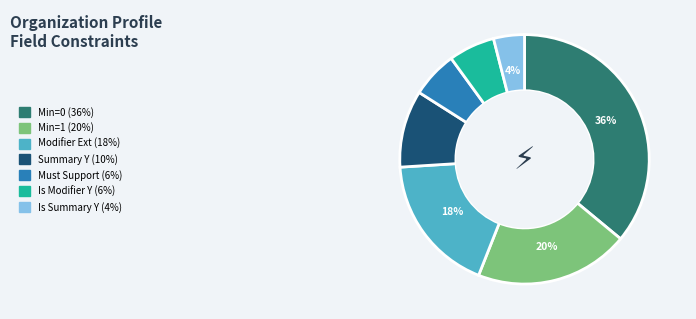

To the nearest percent, what is the average slice percentage?

14%